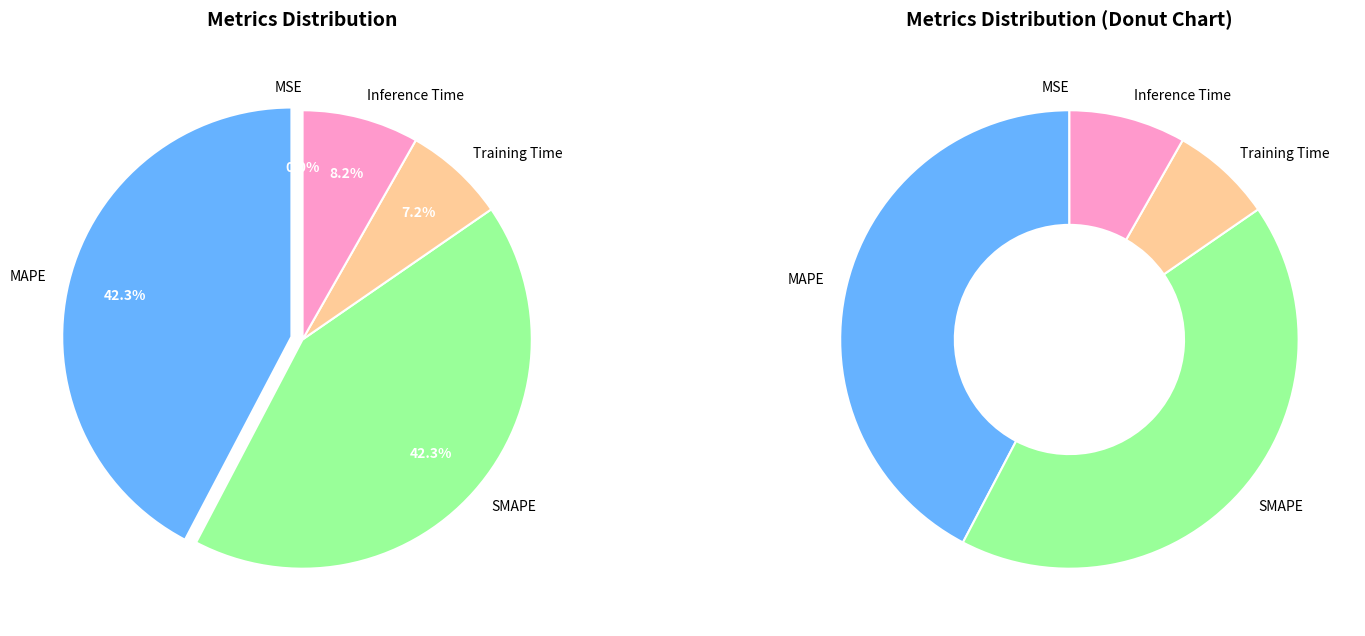

To the nearest percent, what percentage of the pie is Inference Time?

8%